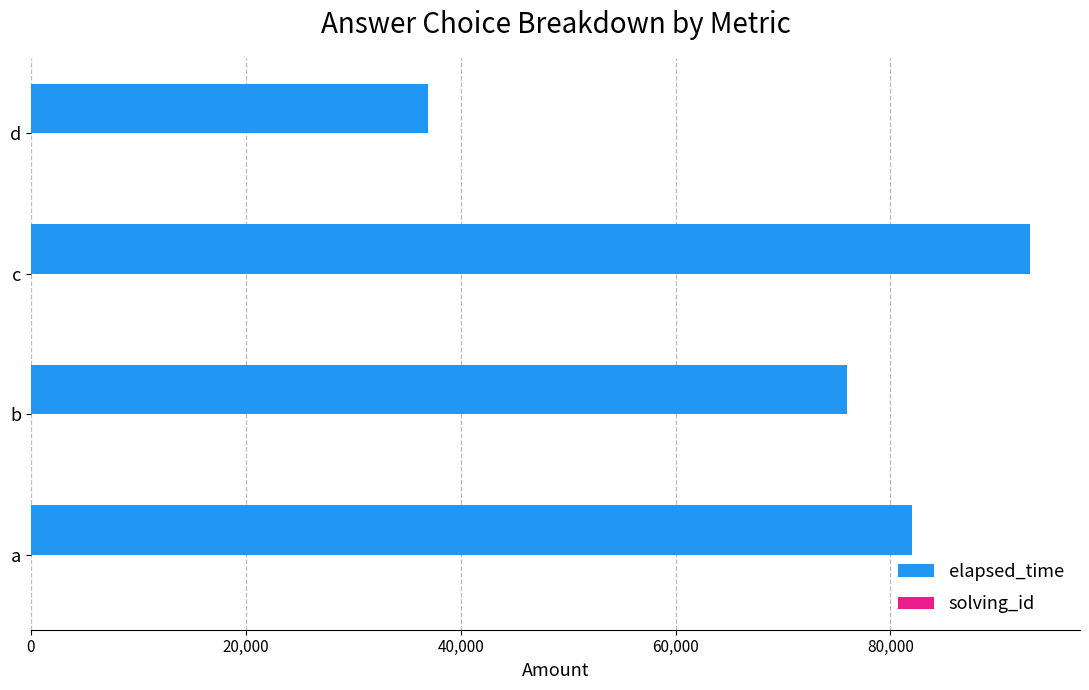

True or false: elapsed_time has a value of 93000 at c.

True